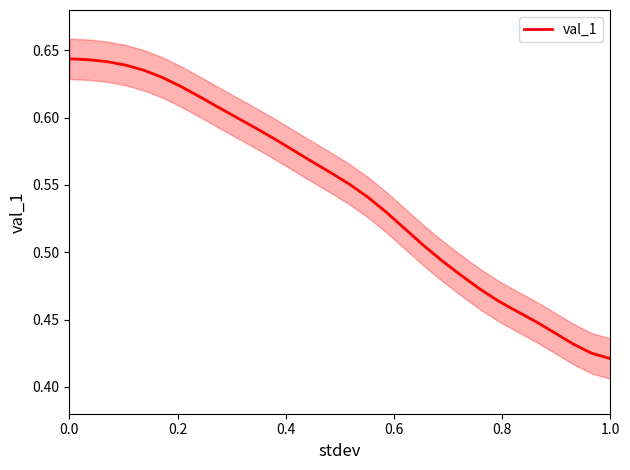

What is the difference between the second highest and minimum values?

0.2